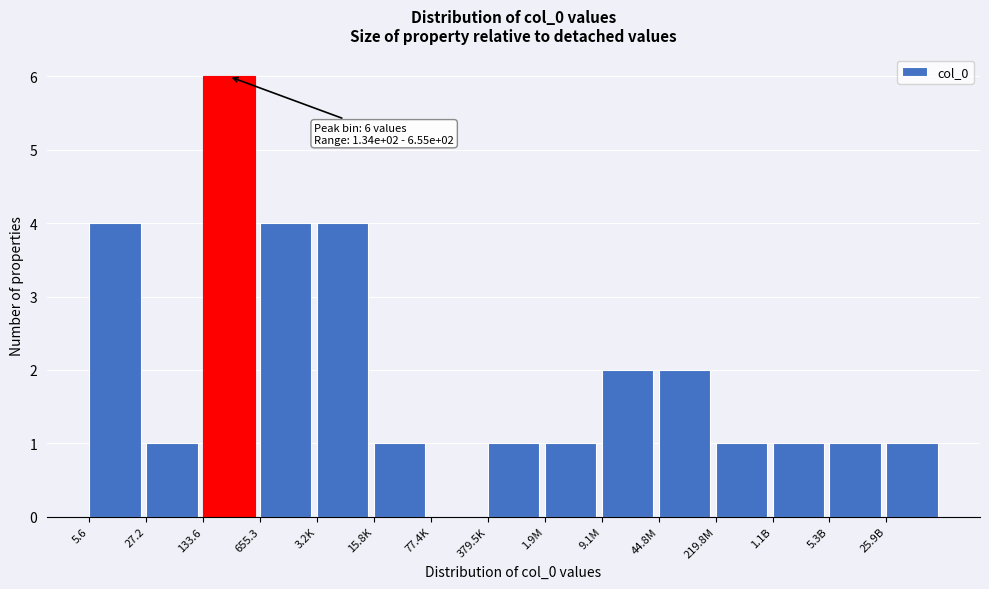

Reading left to right, extract all data points from this chart.

5.6=4	27.2=1	133.6=6	655.3=4	3.2K=4	15.8K=1	77.4K=0	379.5K=1	1.9M=1	9.1M=2	44.8M=2	219.8M=1	1.1B=1	5.3B=1	25.9B=1